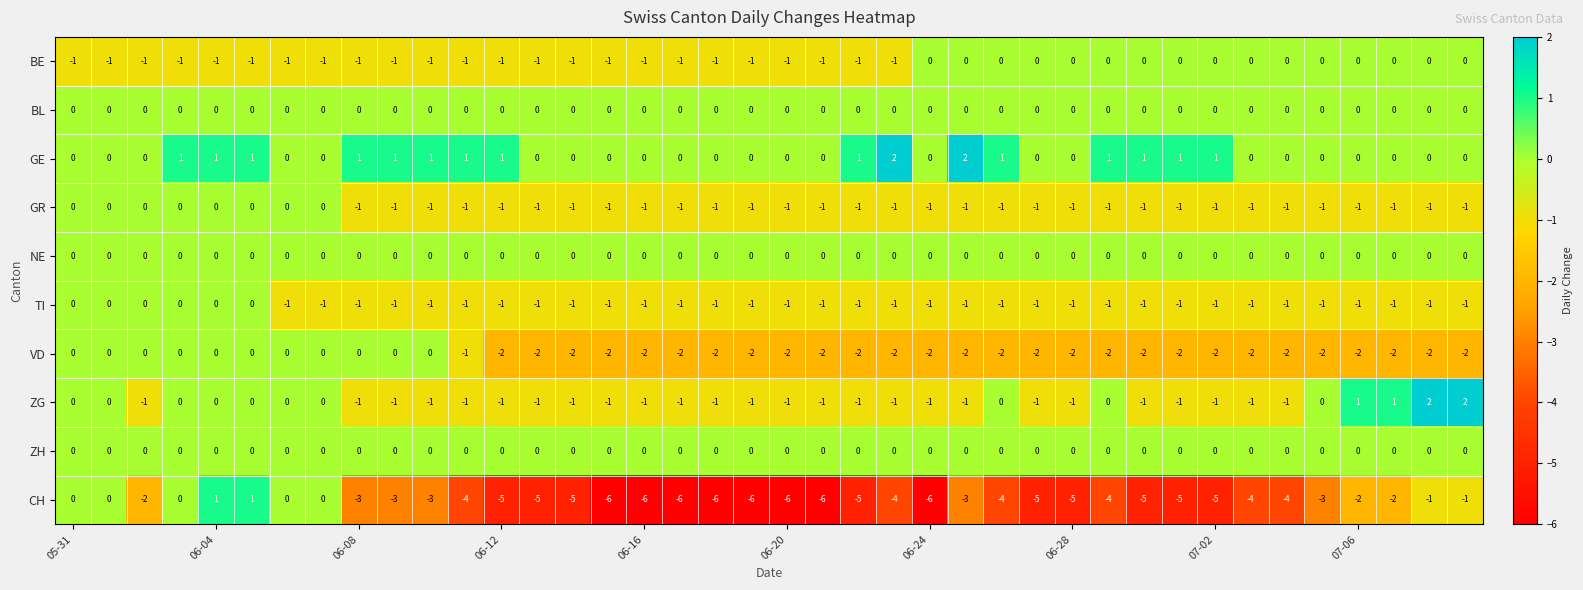

Count the BE values in the range -1 to 0.

40